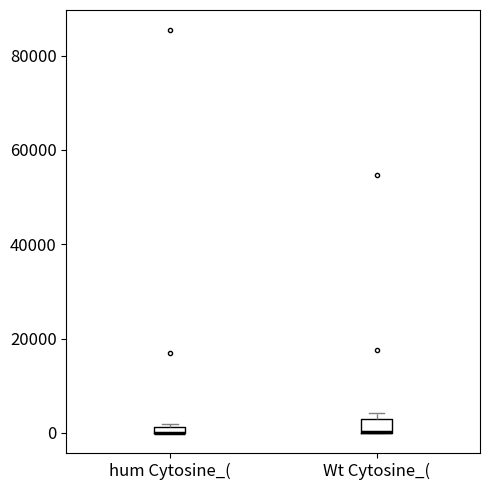

Where is the lower edge of the box for hum Cytosine_( on the y-axis? The values are not printed on the chart, so give them approximately, as read against the axis.

0